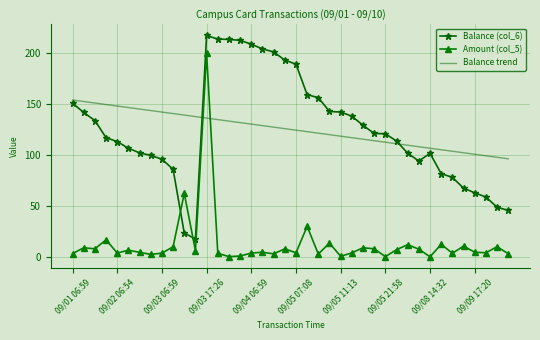

What are all the series names shown in the legend?

Balance (col_6), Amount (col_5), Balance trend